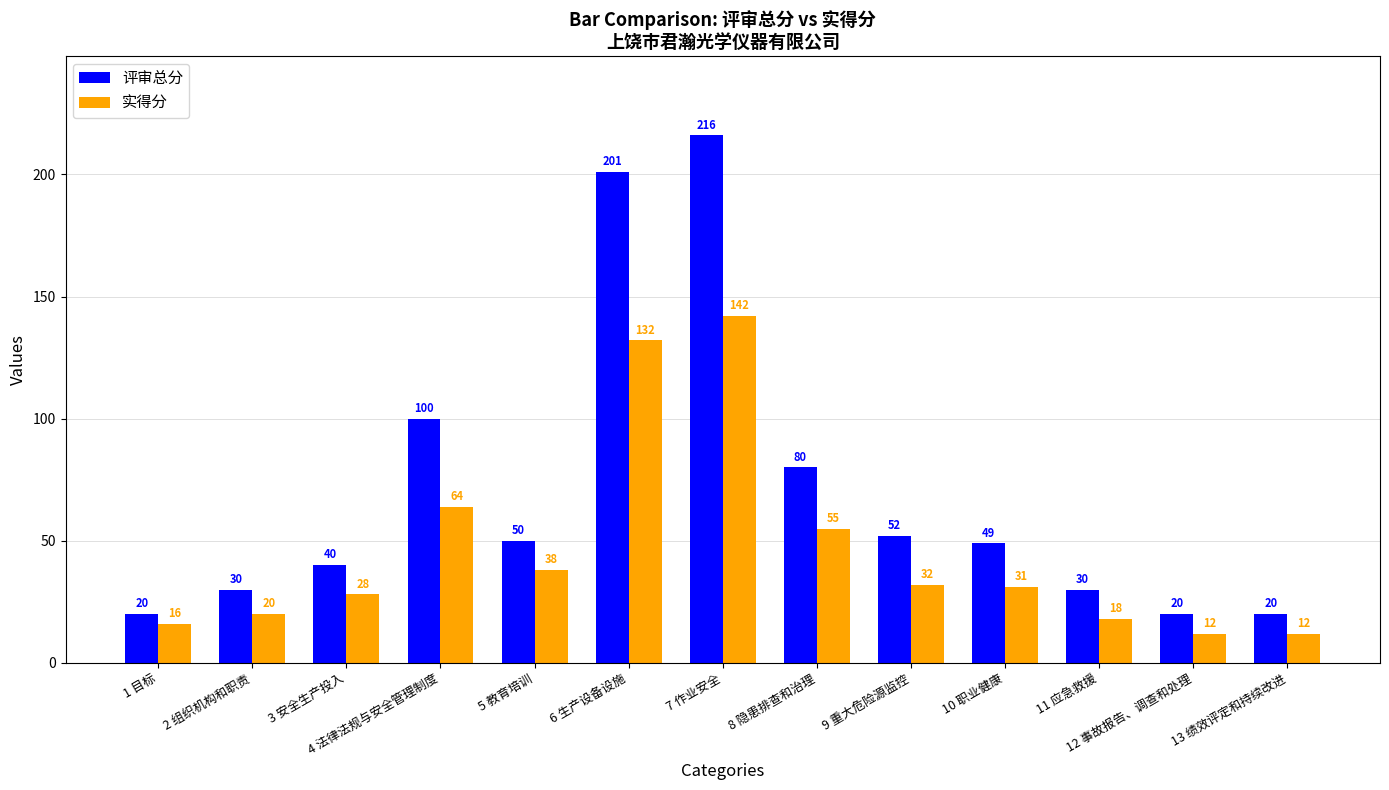

How many groups of bars are there?

13